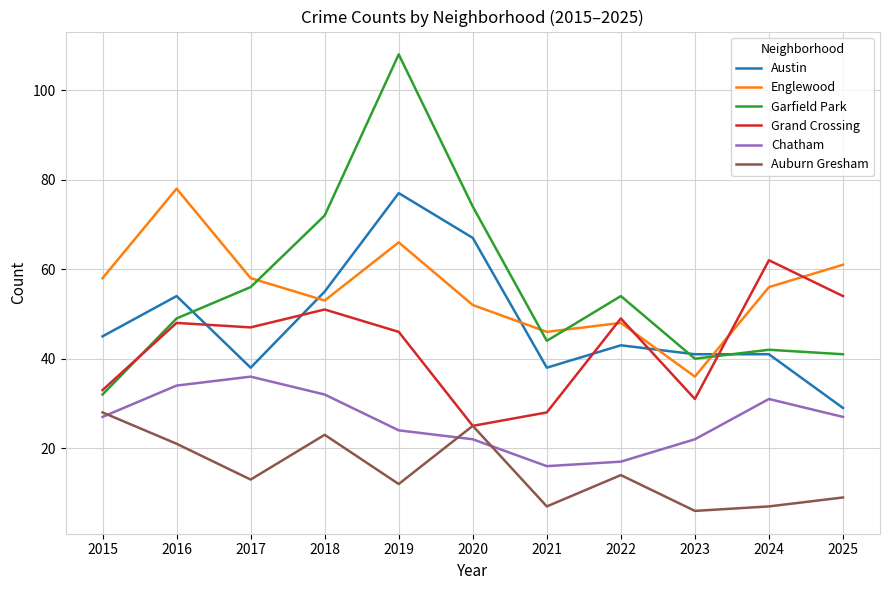

At which category is the sum across all series the highest?

2019